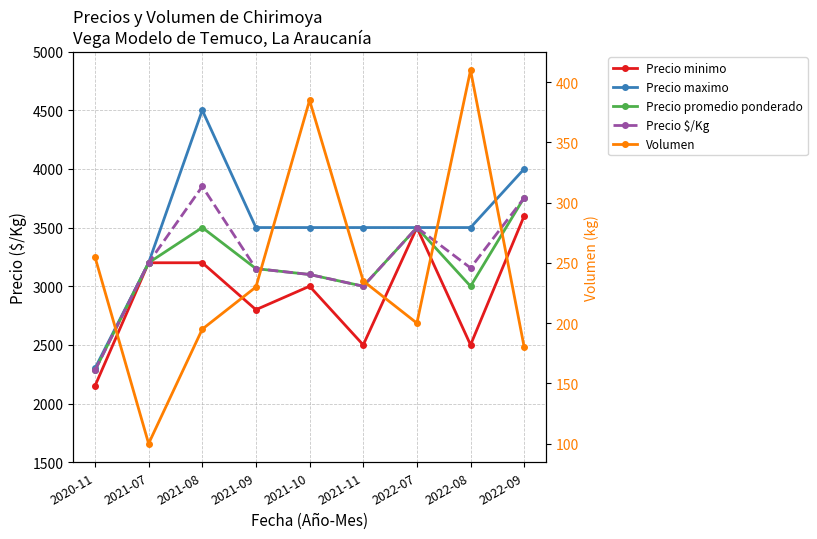

Reading left to right, what are all the values shown in this chart?

Precio minimo: 2020-11=2150	2021-07=3200	2021-08=3200	2021-09=2800	2021-10=3000	2021-11=2500	2022-07=3500	2022-08=2500	2022-09=3600
Precio maximo: 2020-11=2300	2021-07=3200	2021-08=4500	2021-09=3500	2021-10=3500	2021-11=3500	2022-07=3500	2022-08=3500	2022-09=4000
Precio promedio ponderado: 2020-11=2282	2021-07=3200	2021-08=3500	2021-09=3150	2021-10=3100	2021-11=3000	2022-07=3500	2022-08=3000	2022-09=3756
Precio $/Kg: 2020-11=2282	2021-07=3200	2021-08=3850	2021-09=3150	2021-10=3100	2021-11=3000	2022-07=3500	2022-08=3156	2022-09=3753
Volumen: 2020-11=255	2021-07=100	2021-08=195	2021-09=230	2021-10=385	2021-11=235	2022-07=200	2022-08=410	2022-09=180